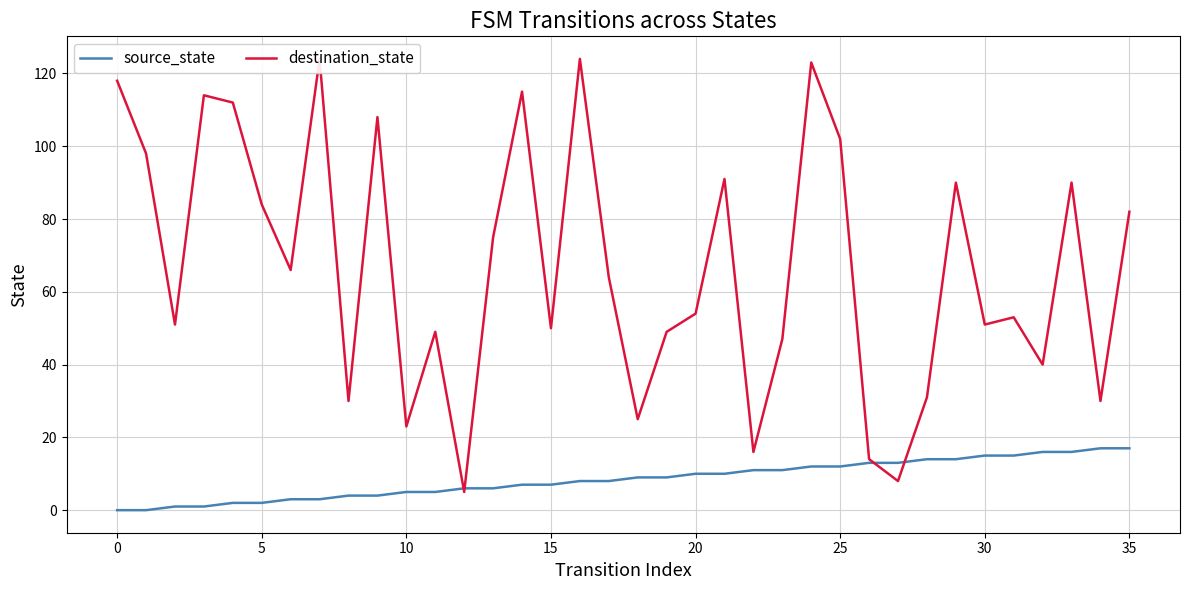

What is the difference between the second highest and minimum values in the destination_state series?

119